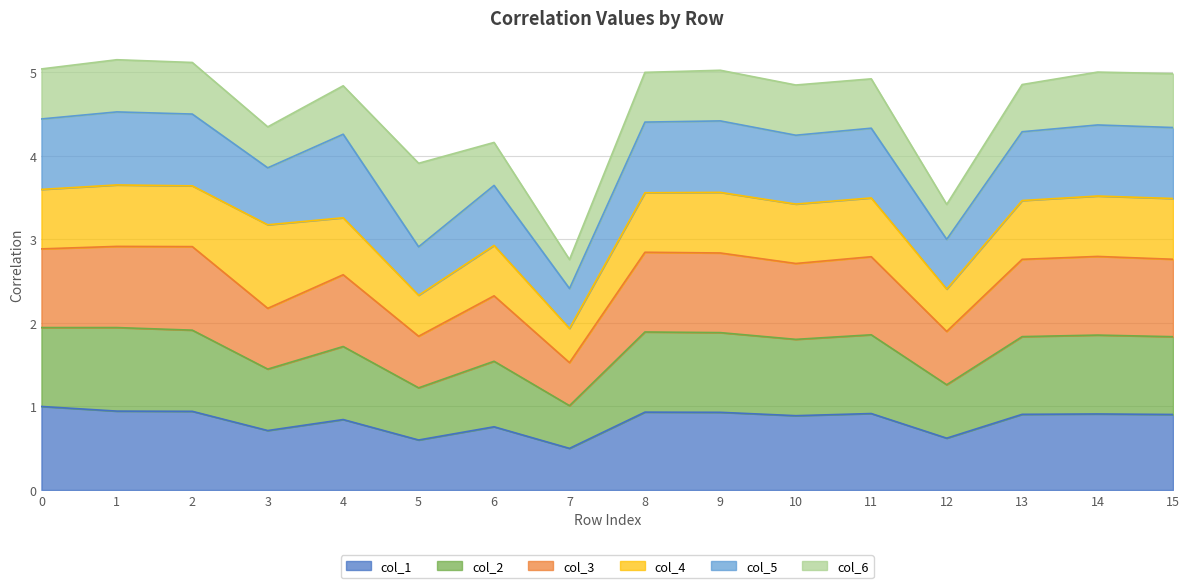

What is the maximum value for col_1?

1.0